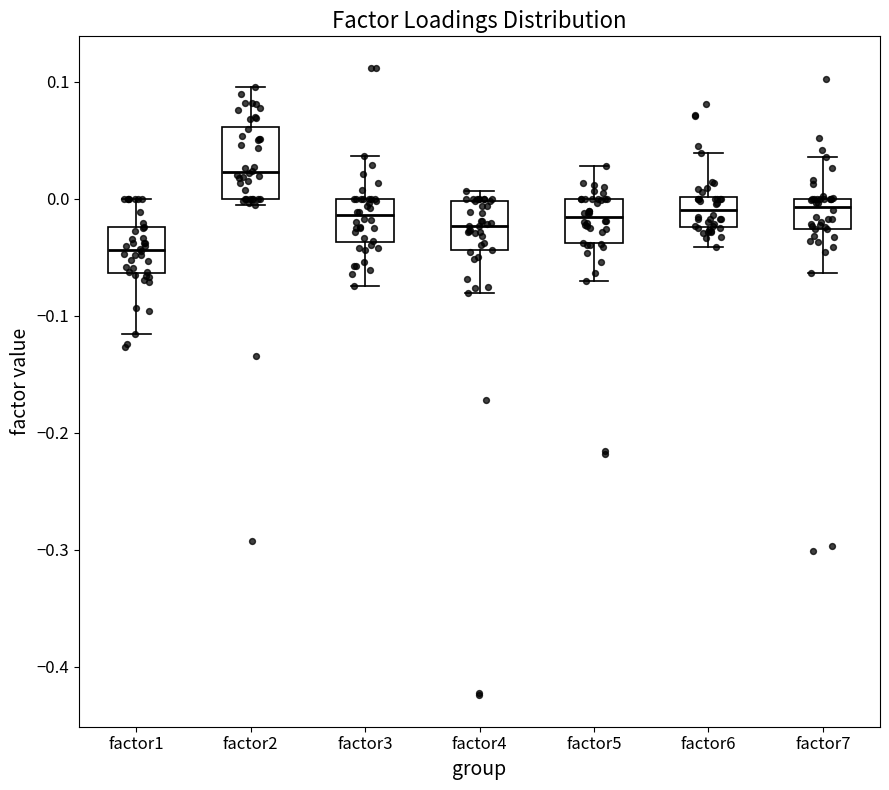

Comparing the boxes themselves (not the whiskers), which one is the tallest?

factor2